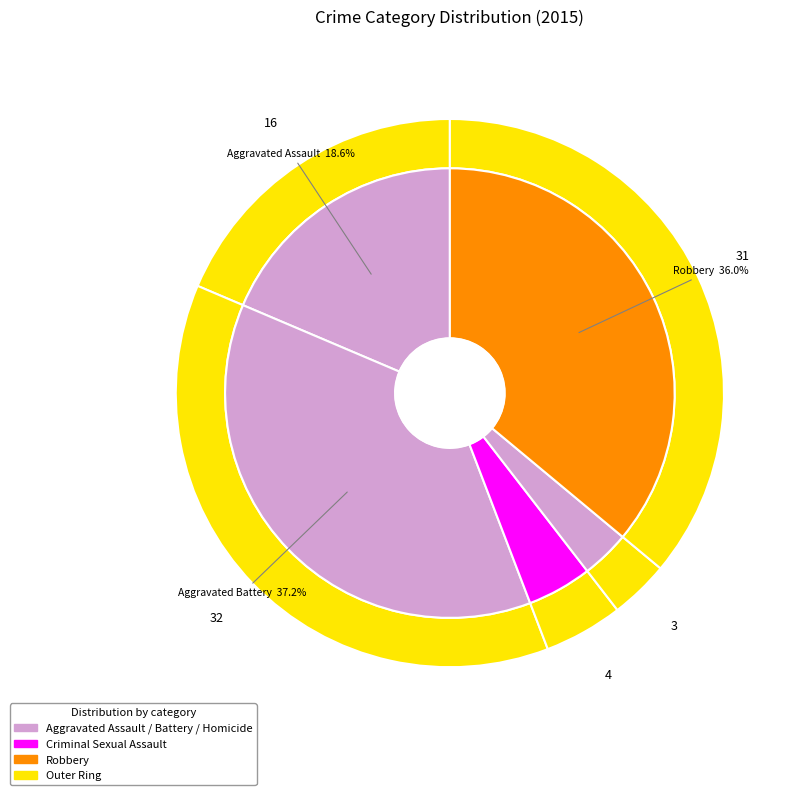

Which category has the biggest portion of the pie?

Aggravated Battery